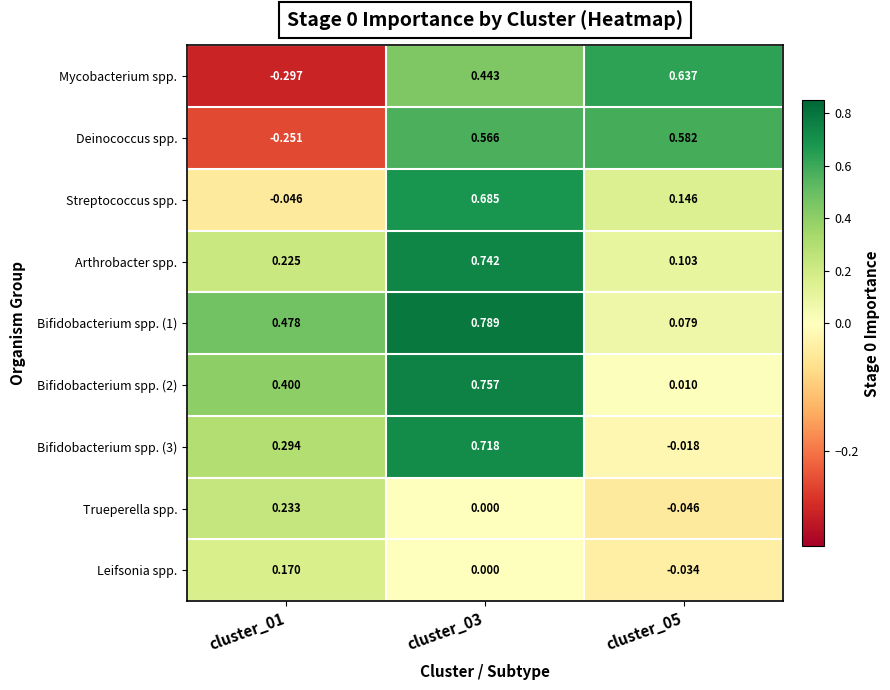

Count the number of categories in the chart.

3